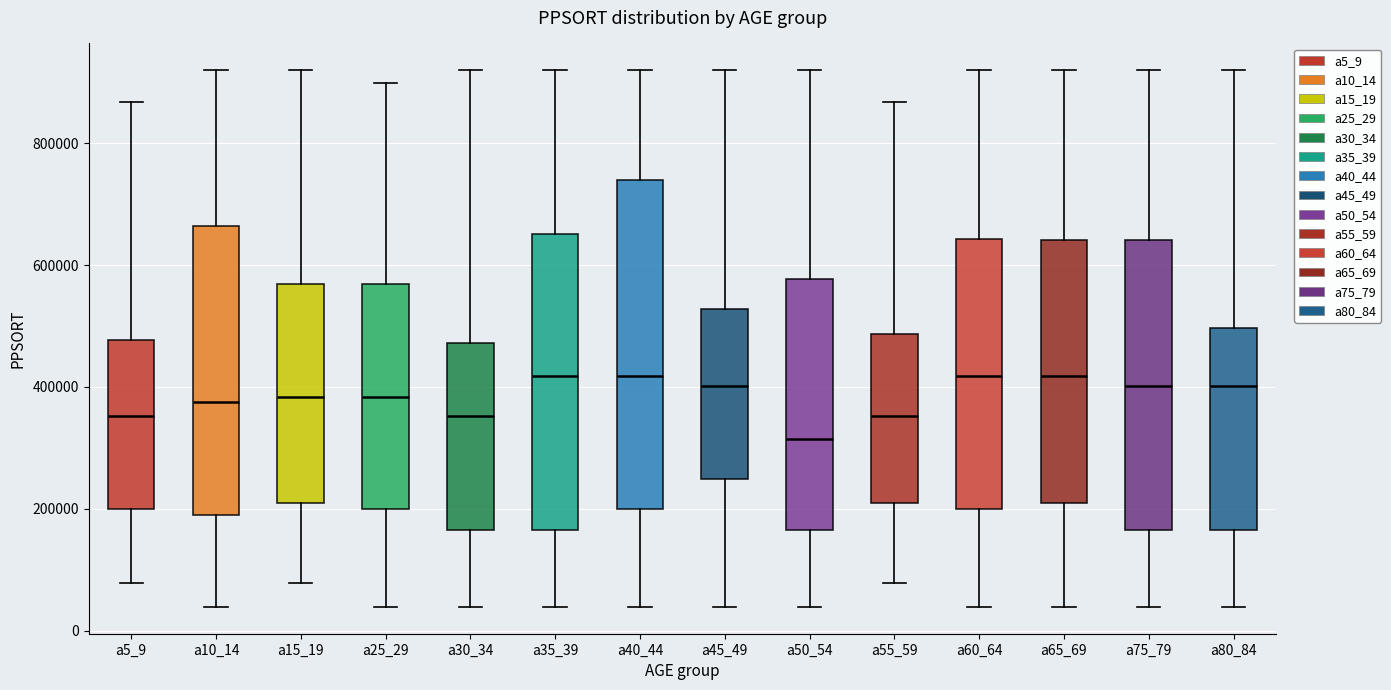

Where is the lower edge of the box for a35_39 on the y-axis? The values are not printed on the chart, so give them approximately, as read against the axis.

160000